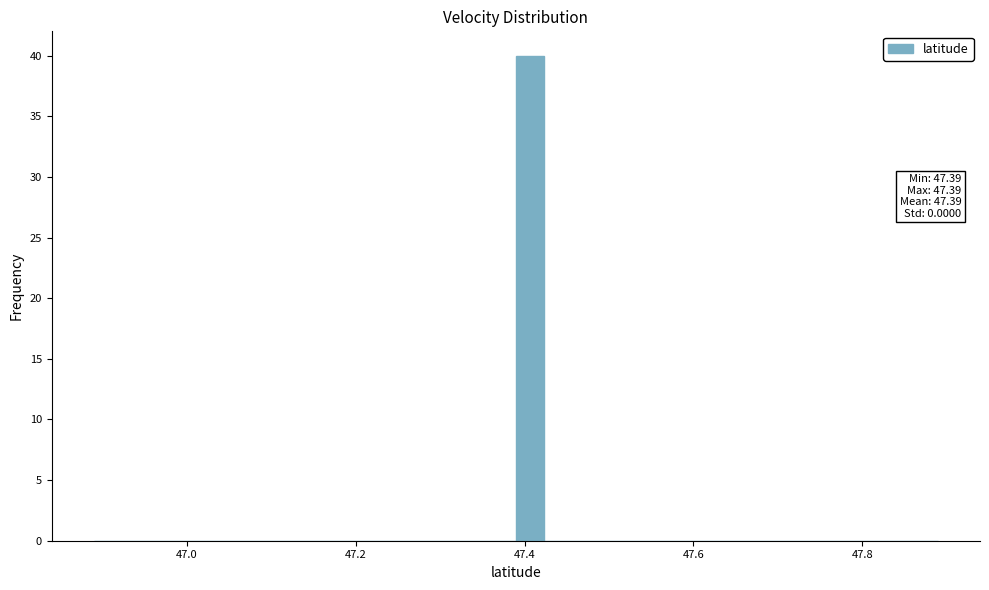

Around what value on the x-axis is the tallest bar? Give the approximate position of its centre, as read against the axis.

47.40